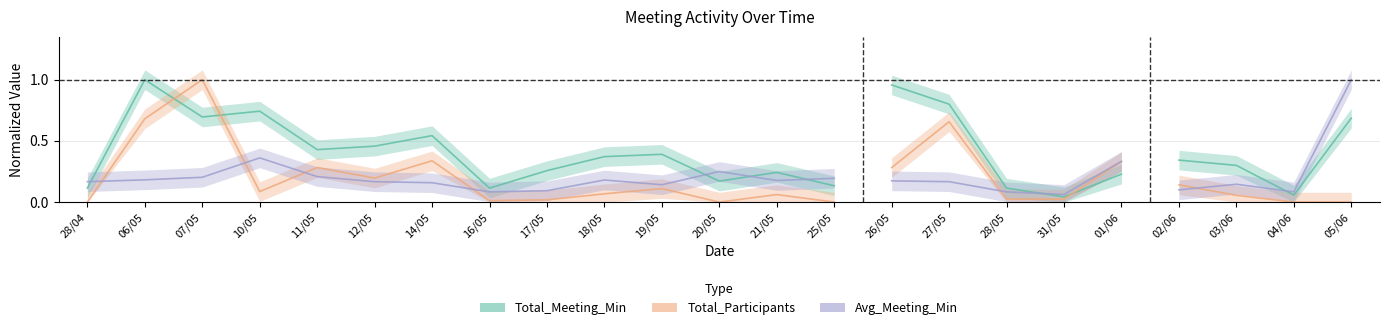

Between which two adjacent categories do Total_Participants and Total_Meeting_Min first intersect?

06/05 and 07/05